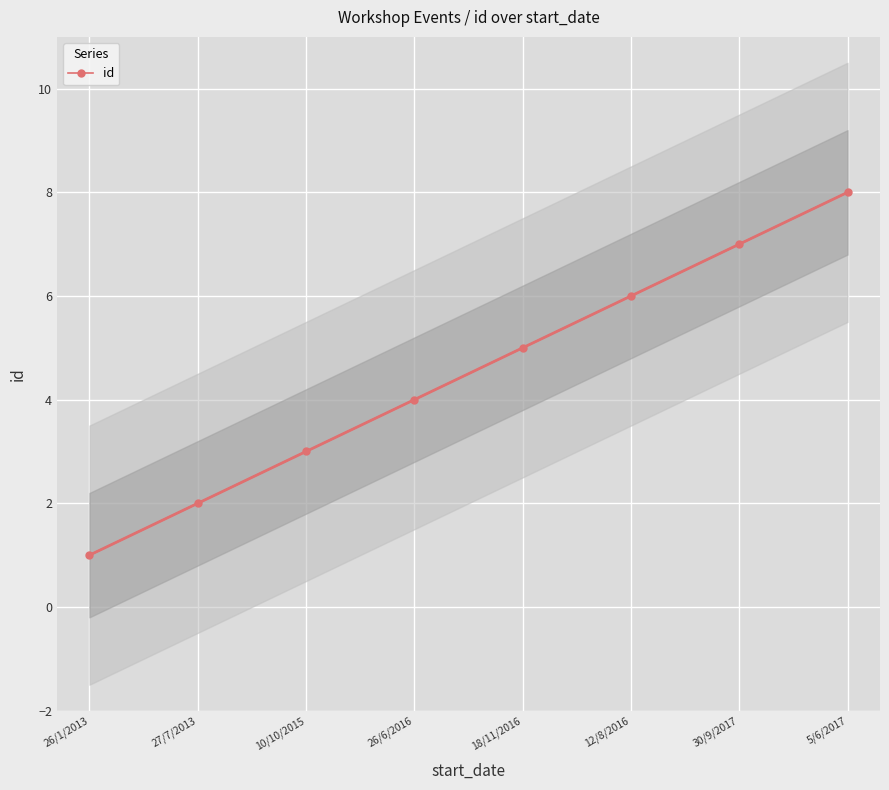

Is it true that the value at 30/9/2017 is 7?

True